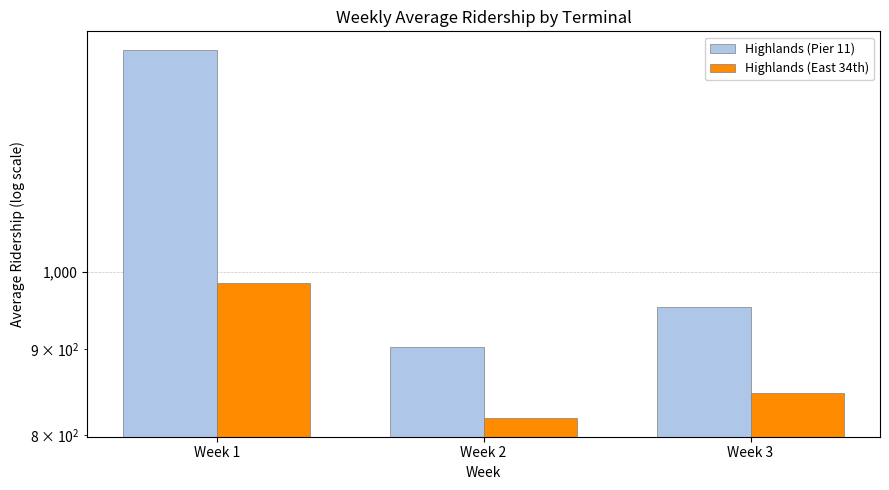

Is it true that Highlands (Pier 11) equals 902.9 at Week 2?

True